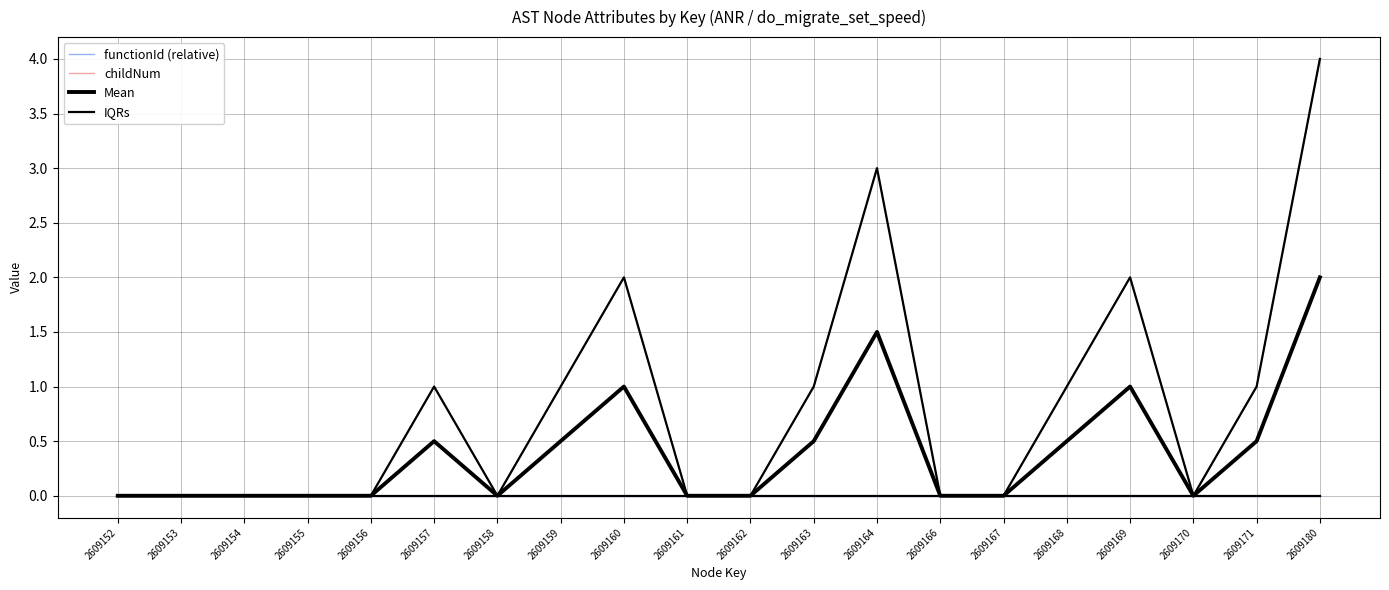

How many lines are shown in the chart?

4